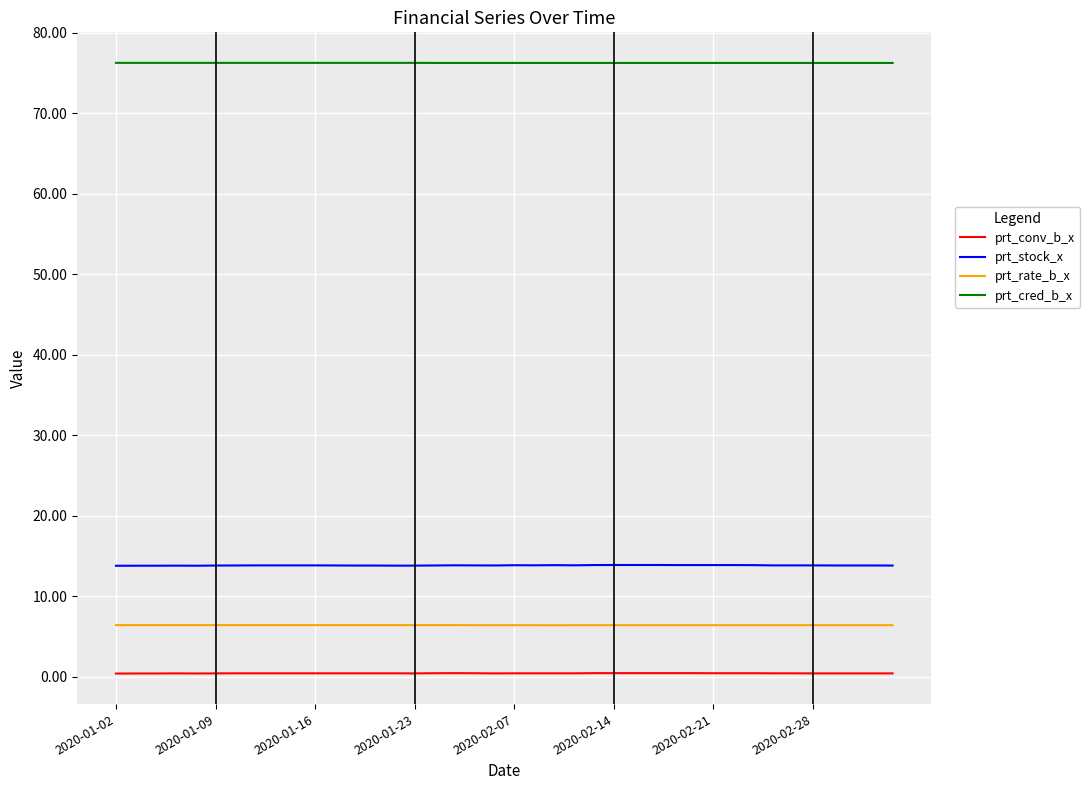

Which series has the largest total across all categories?

prt_cred_b_x